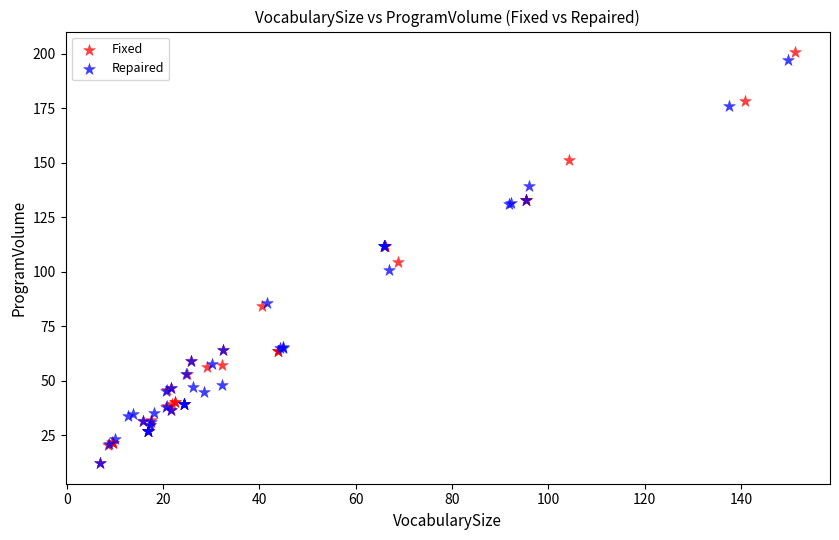

Which series reaches the maximum Y coordinate?

Fixed